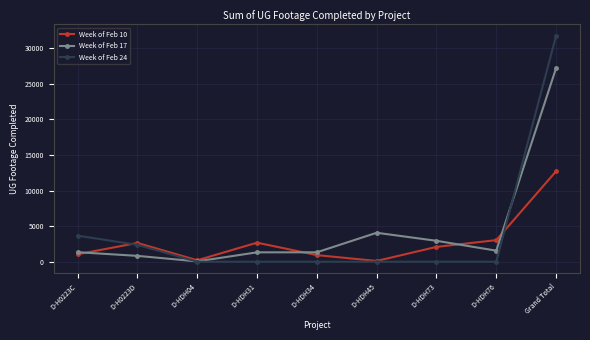

True or false: Week of Feb 17 has a value of 5906 at D-HDH45.

False